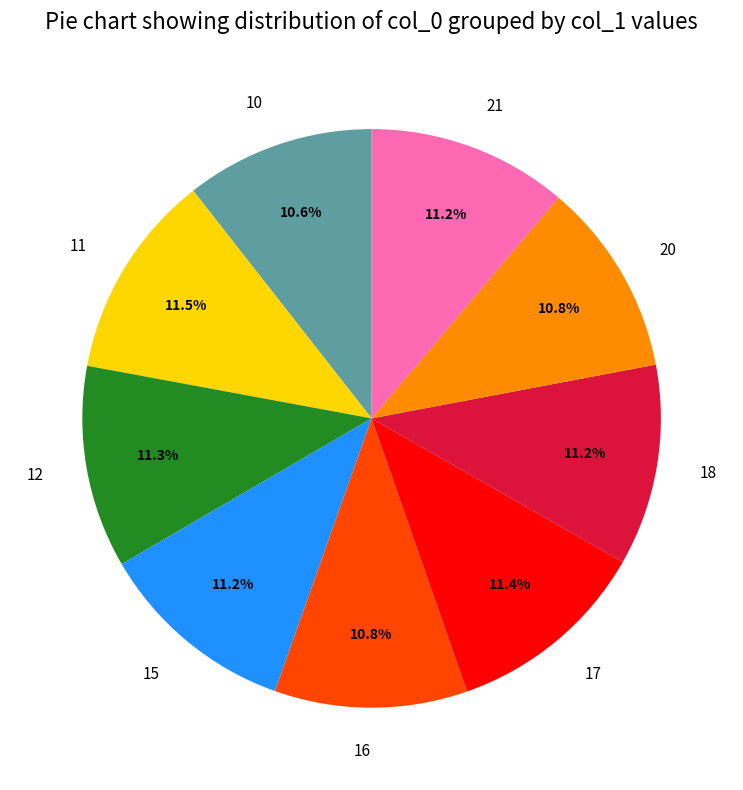

What percentage is NOT represented by 18?

88.8%